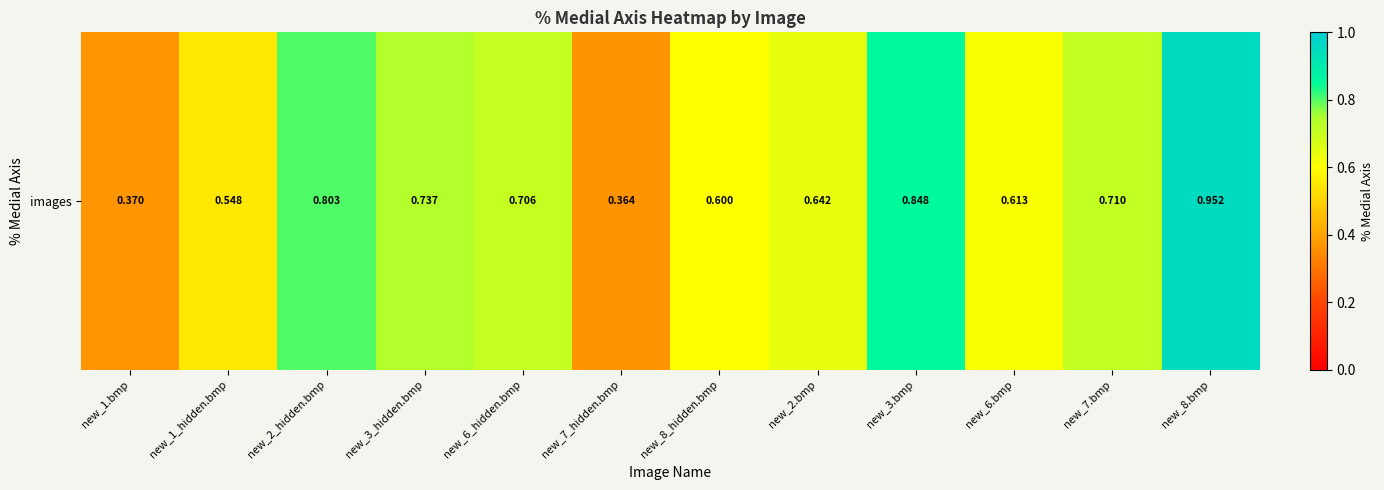

Is it true that the value at new_6_hidden.bmp is 1.0?

False